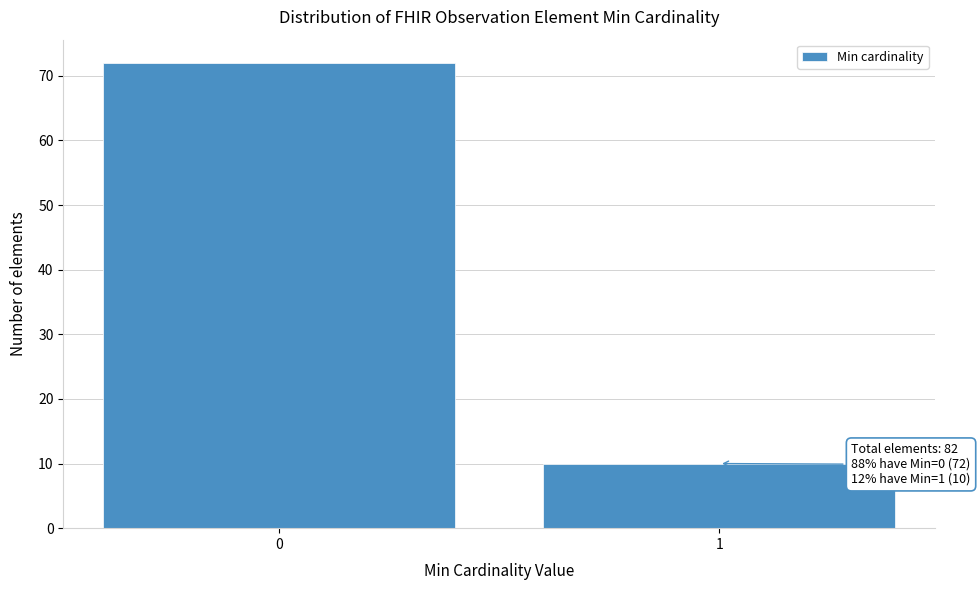

Reading left to right, what are all the values shown in this chart?

72	10